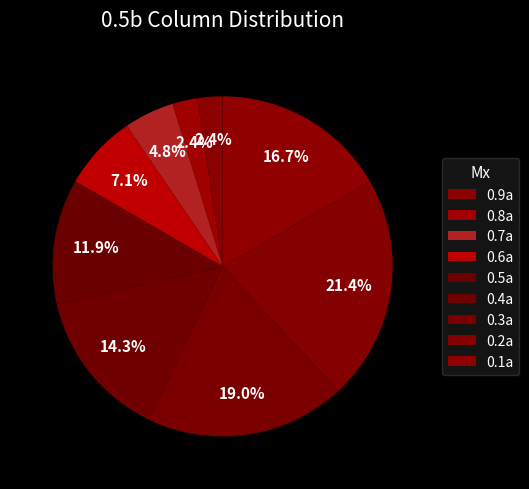

Which category has the biggest portion of the pie?

0.2a